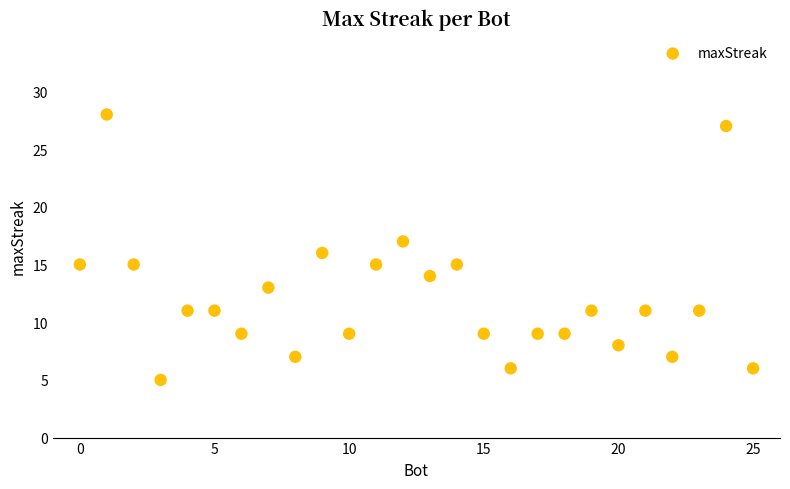

What is the range of Y values (max minus min)?

23